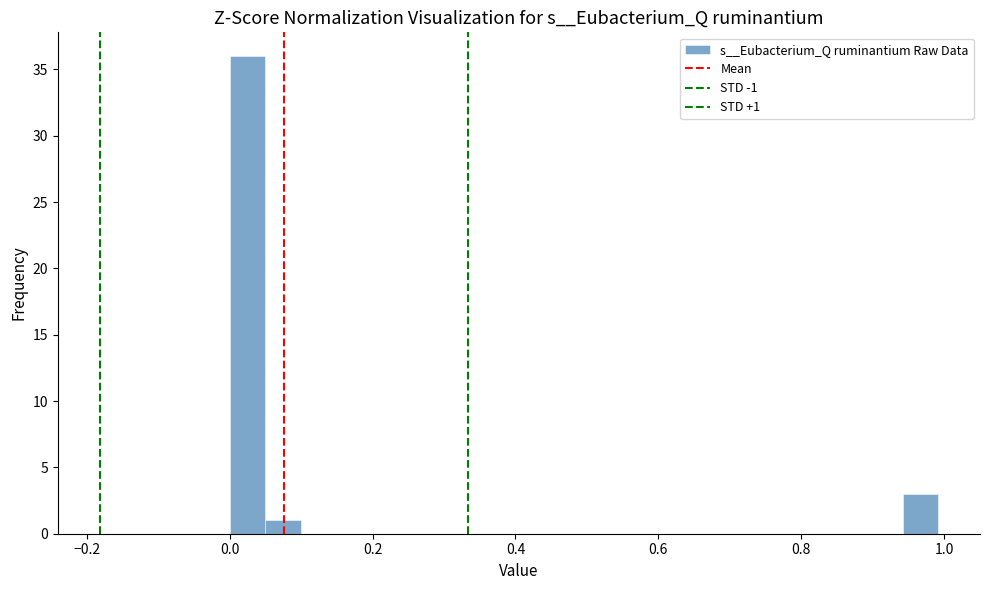

Read against the x-axis, roughly where is the centre of the tallest bar?

0.02